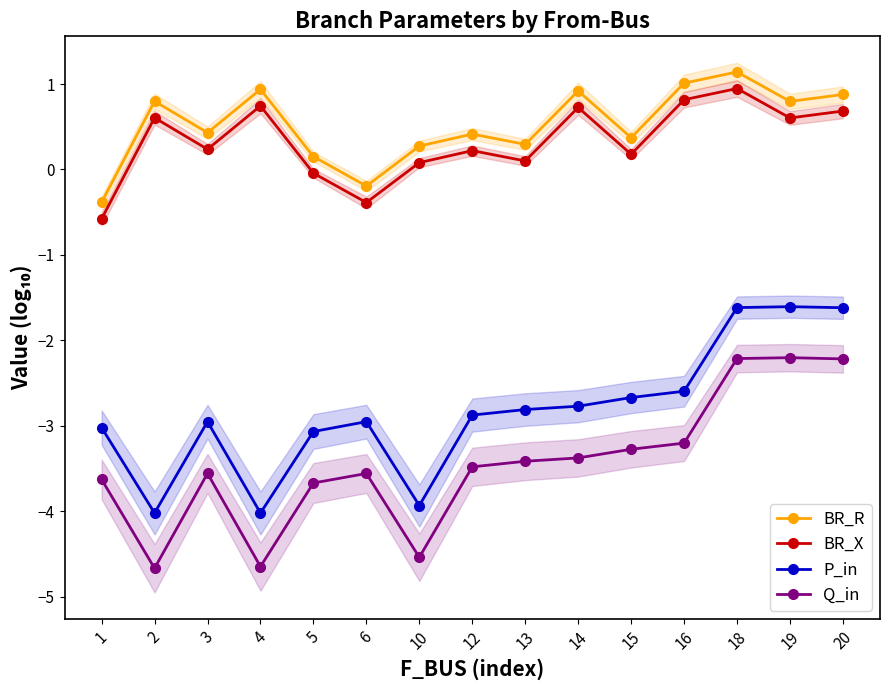

Reading left to right, what are all the values shown in this chart?

BR_R: -0.4	0.8	0.4	0.9	0.2	-0.2	0.3	0.4	0.3	0.9	0.4	1.0	1.1	0.8	0.9
BR_X: -0.6	0.6	0.2	0.7	-0.0	-0.4	0.1	0.2	0.1	0.7	0.2	0.8	0.9	0.6	0.7
P_in: -3.0	-4.0	-3.0	-4.0	-3.1	-3.0	-3.9	-2.9	-2.8	-2.8	-2.7	-2.6	-1.6	-1.6	-1.6
Q_in: -3.6	-4.7	-3.6	-4.6	-3.7	-3.6	-4.5	-3.5	-3.4	-3.4	-3.3	-3.2	-2.2	-2.2	-2.2